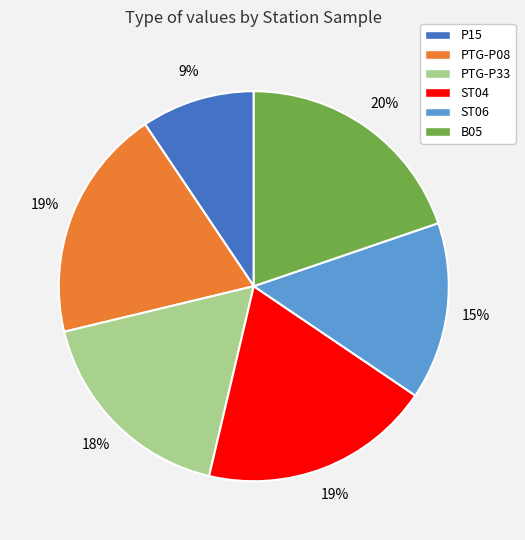

How many segments does this pie chart have?

6